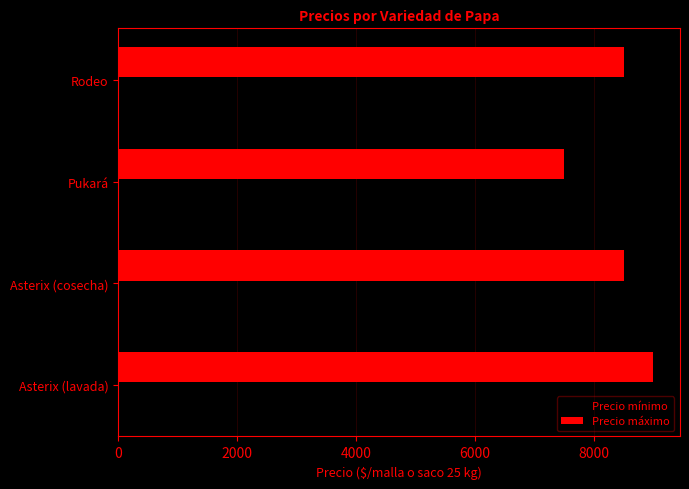

At Asterix (lavada), list the series in order from smallest to largest.

Precio mínimo, Precio máximo